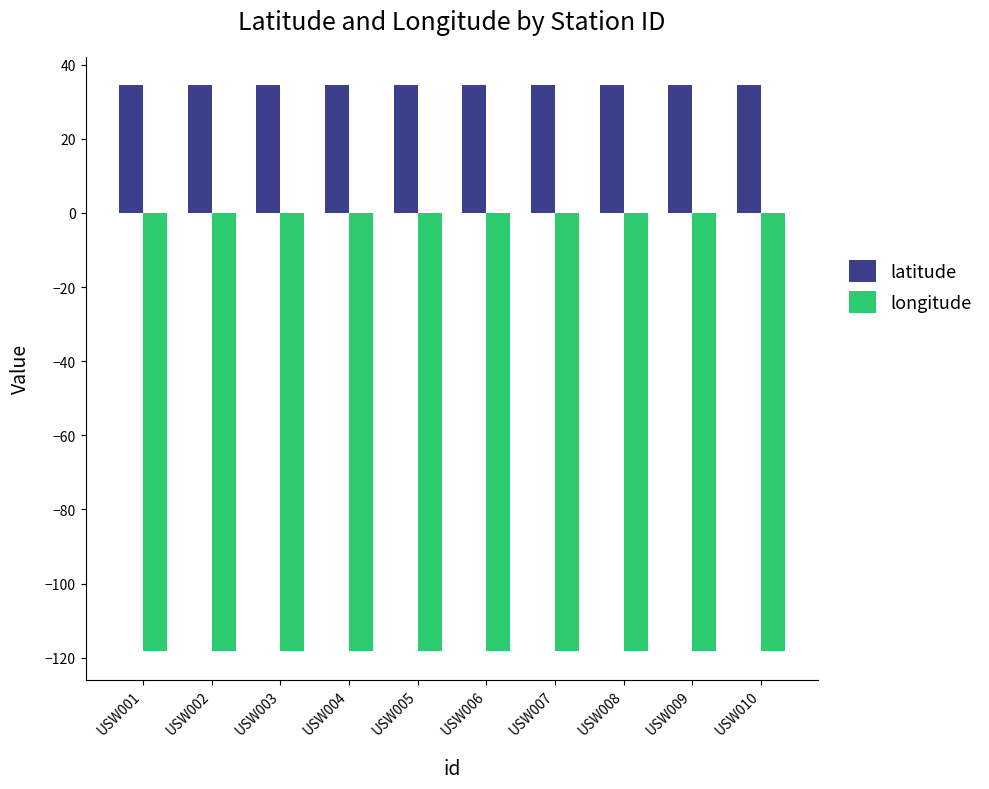

What is the spread (max minus min) of values at USW004?

152.8